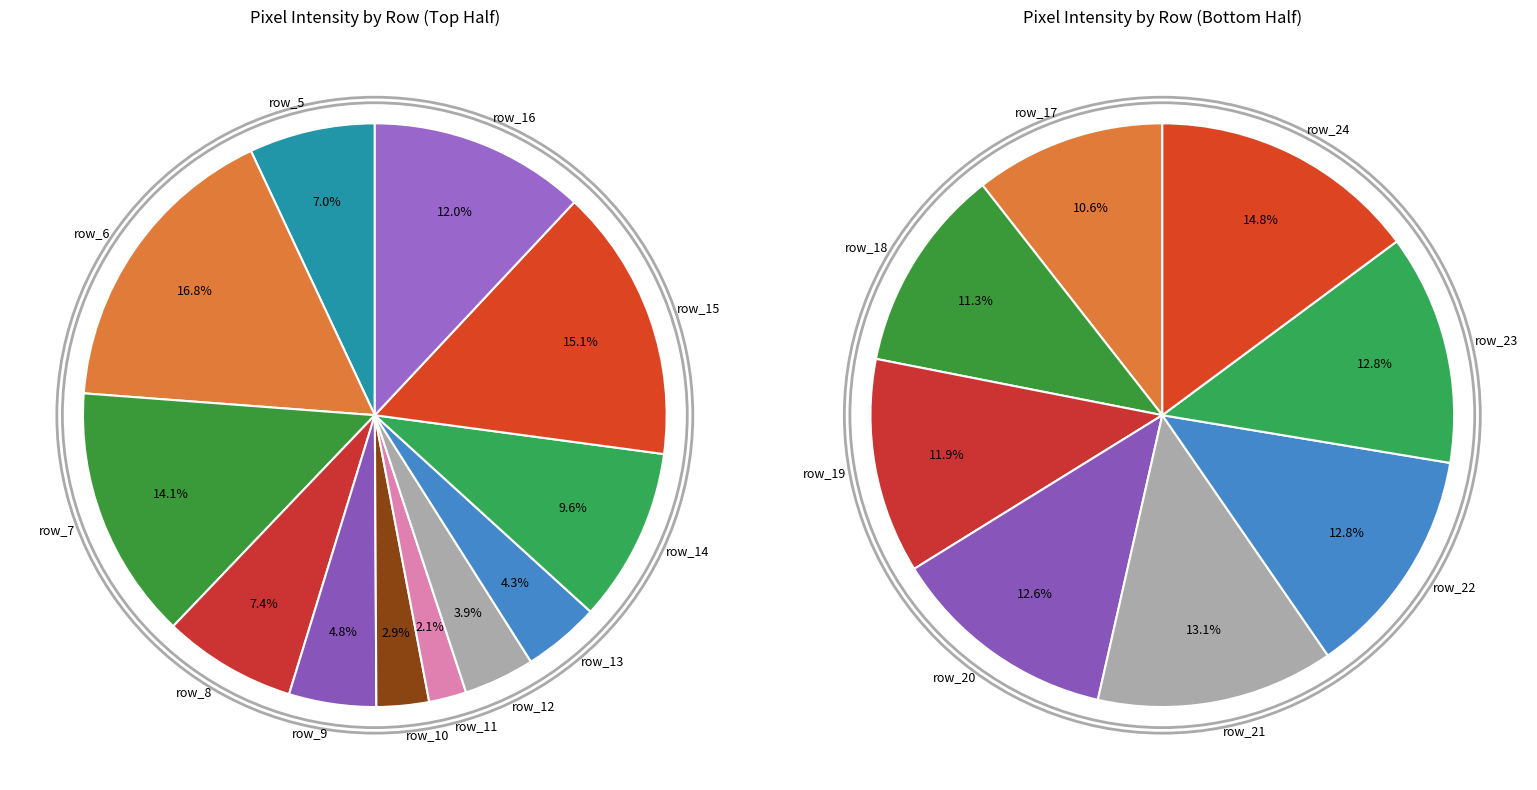

The row_3 slice represents 0% of the pie. True or false?

True